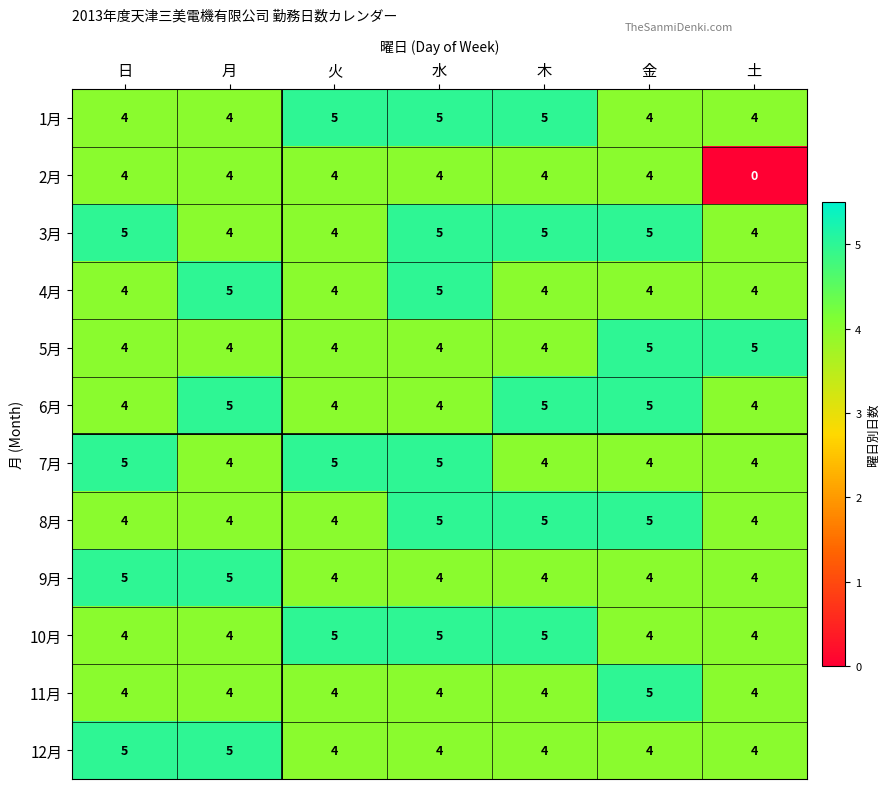

At which category does the chart reach its minimum across all series?

土